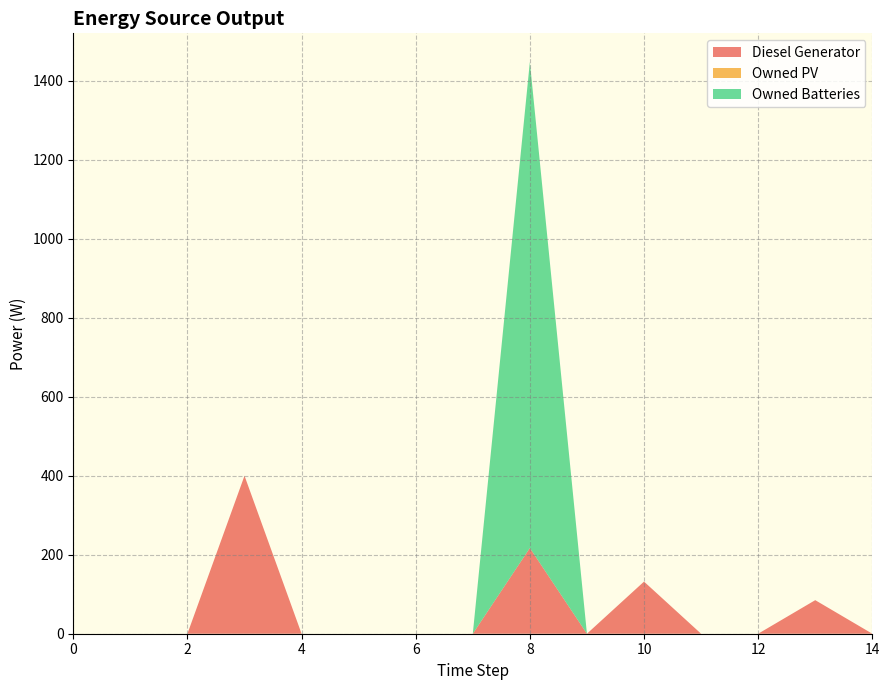

Reading left to right, extract all data points from this chart.

Diesel Generator: 0	0	0	400	0	0	0	0	217	0	132	0	0	85	0
Owned PV: 0	0	0	0	0	0	0	0	0	0	0	0	0	0	0
Owned Batteries: 0	0	0	0	0	0	0	0	1231	0	0	0	0	0	0